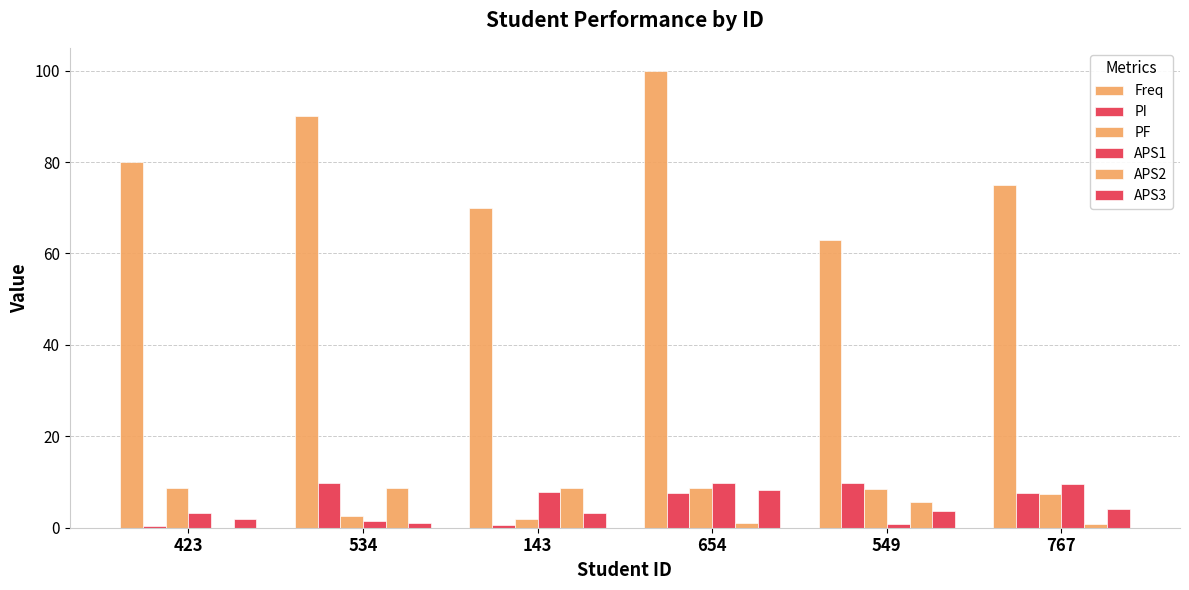

Which series has the largest total across all categories?

Freq